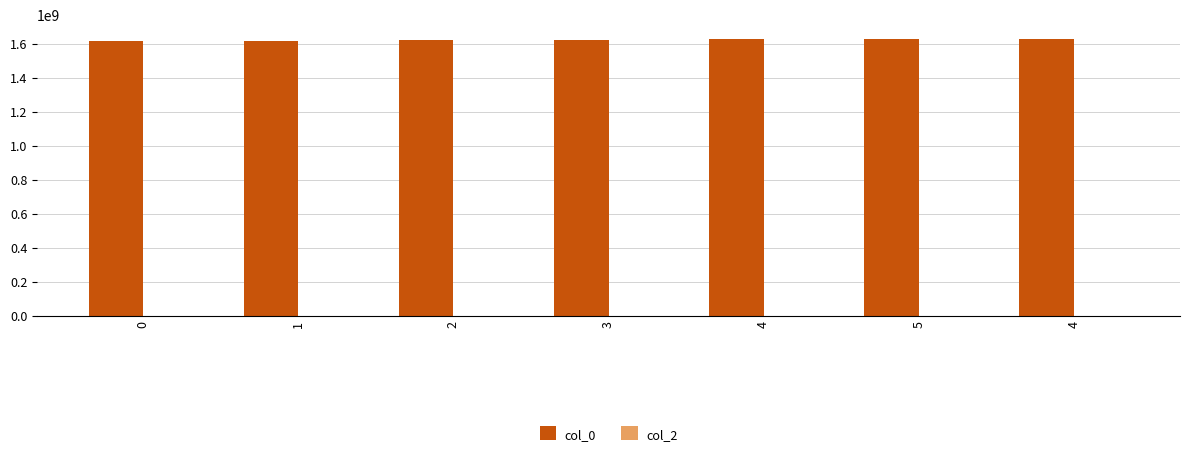

How many distinct data groups are displayed?

1